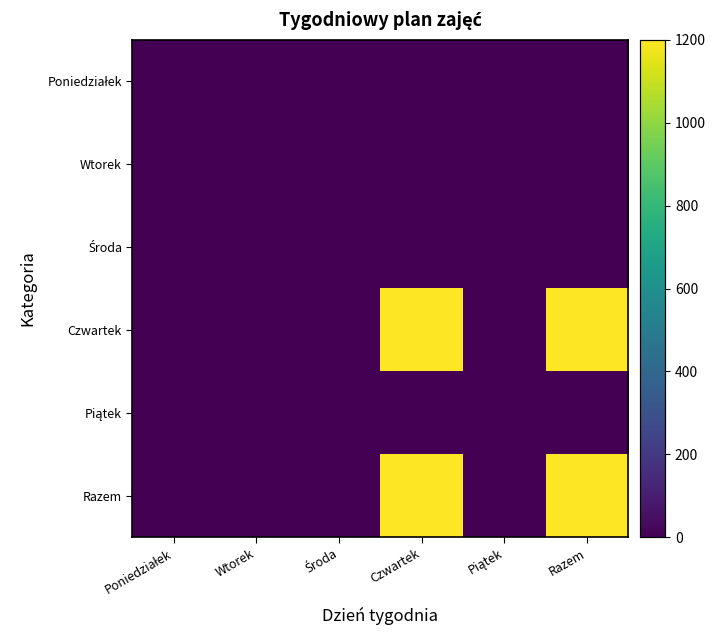

Which series has the widest spread of values?

Czwartek